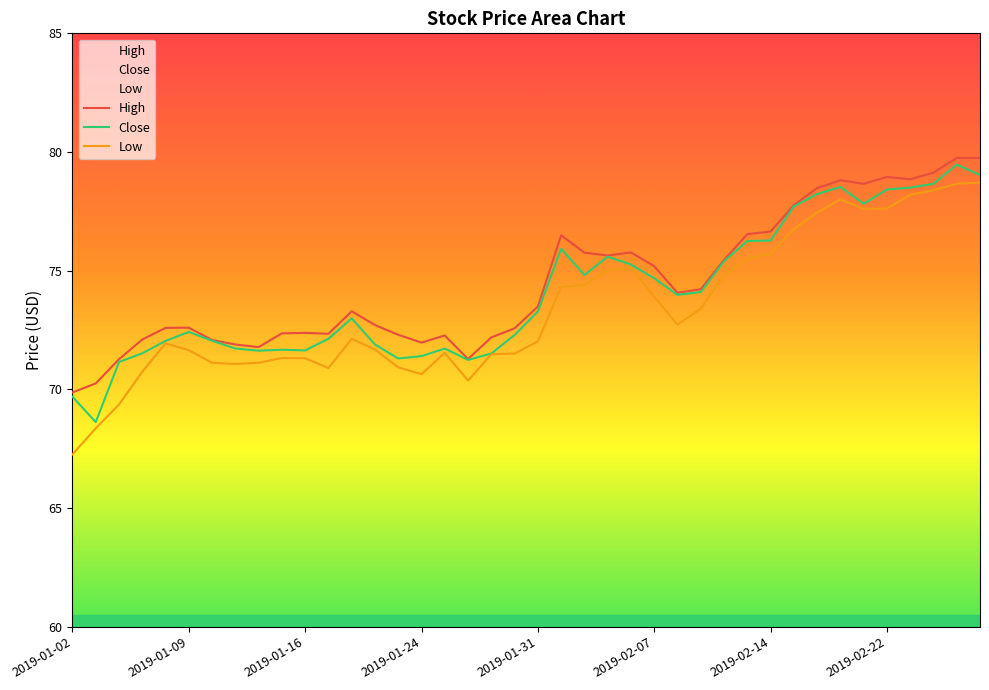

How many interior local valleys does the Low series have?

6